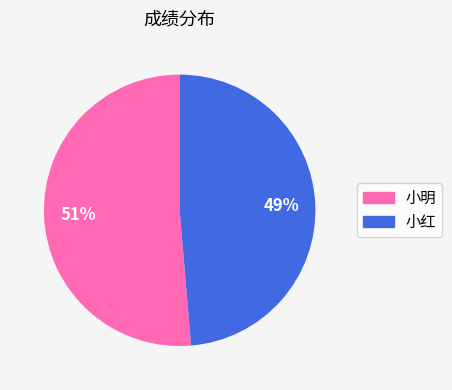

Count the number of slices in the pie.

2